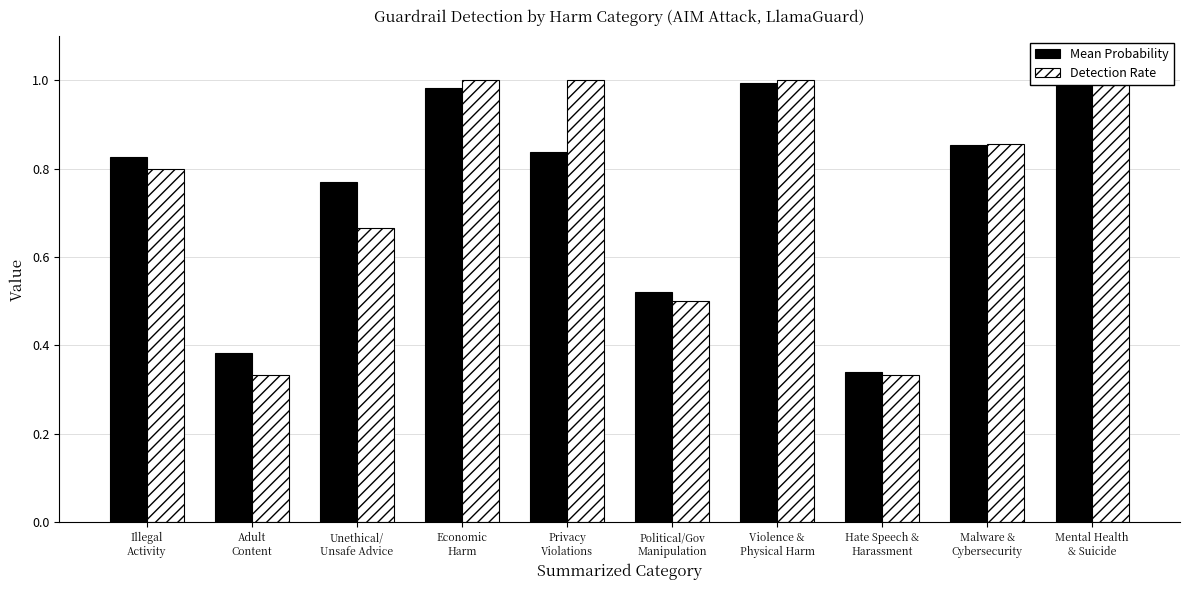

How many bars are there in total?

20